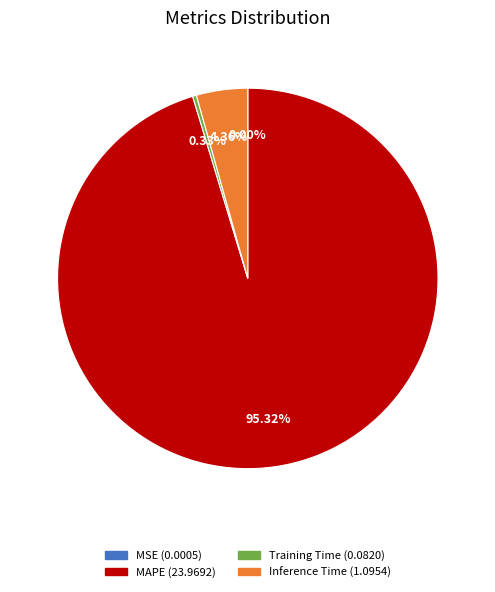

To the nearest percent, what is the difference between the largest and smallest slice percentages?

95%